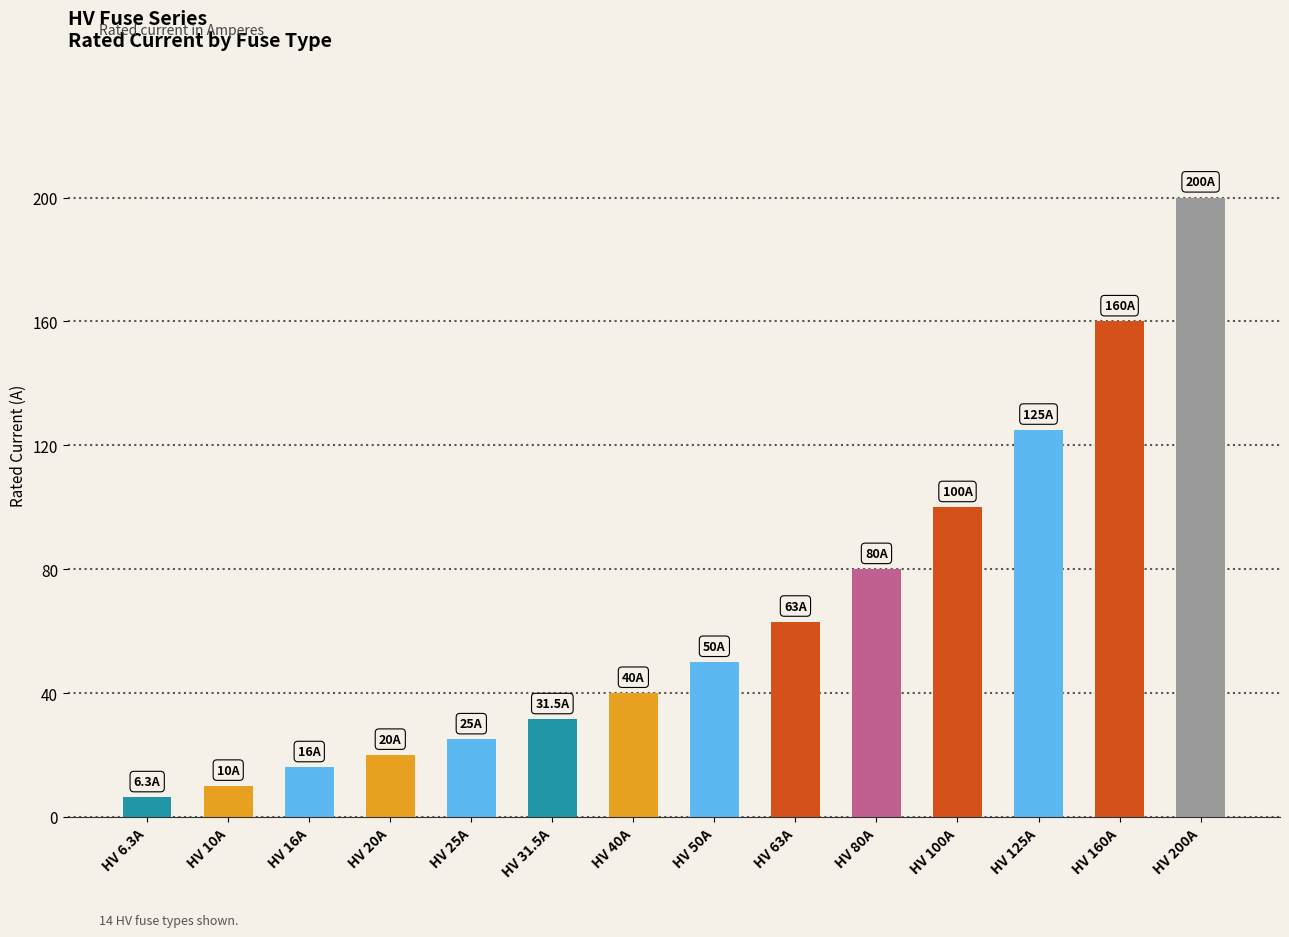

What is the value of the 14th bar from the left?

200.0